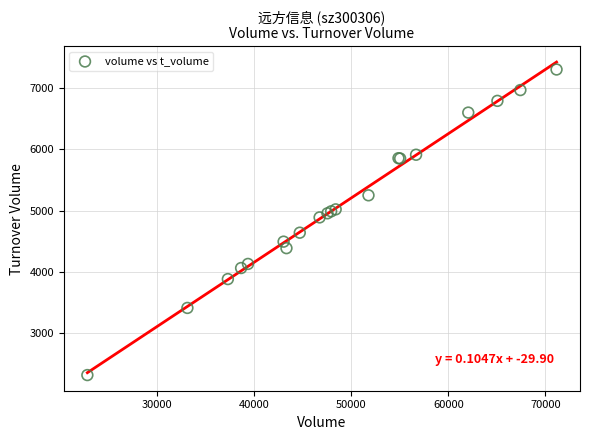

What Y value in the scatter plot is closest to 4808?

4888